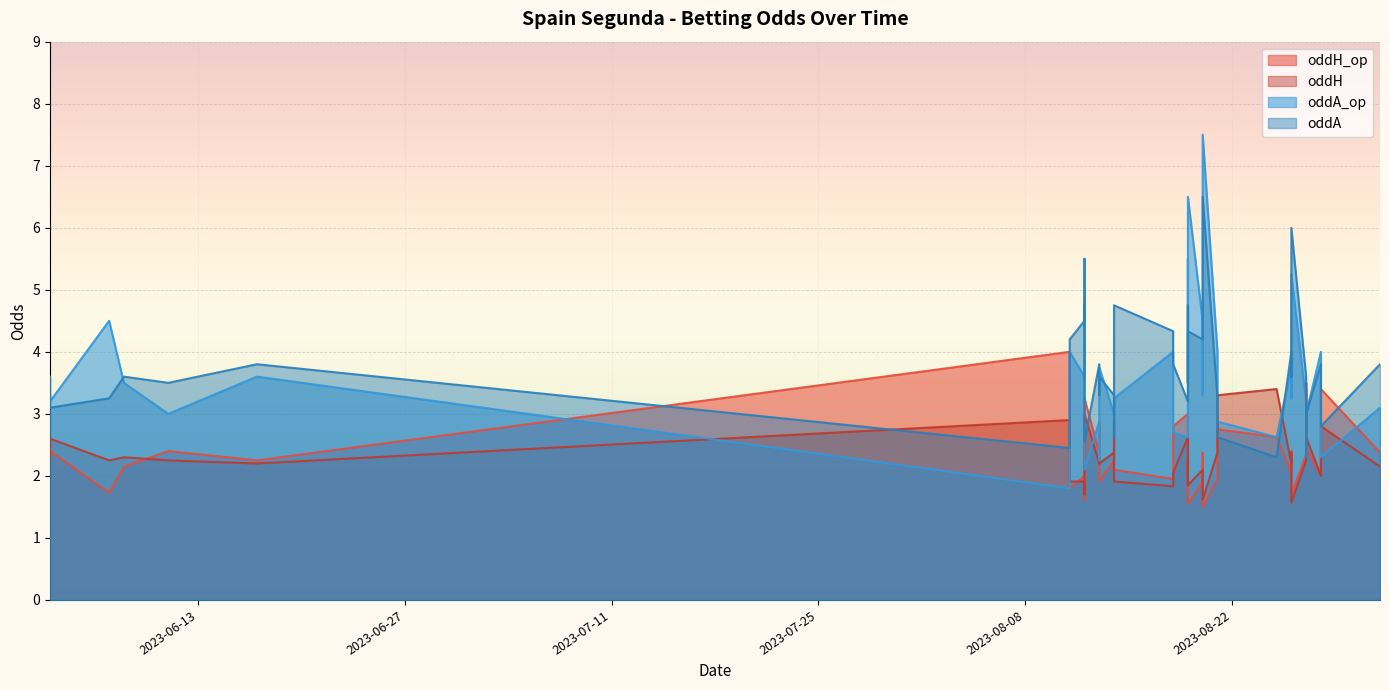

How many values in the oddH series exceed 2?

29